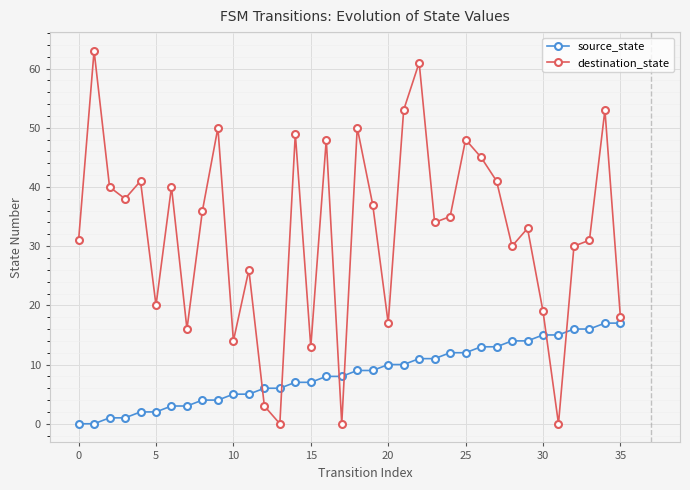

Reading right to left, list all the values displayed in this chart.

source_state: 17	17	16	16	15	15	14	14	13	13	12	12	11	11	10	10	9	9	8	8	7	7	6	6	5	5	4	4	3	3	2	2	1	1	0	0
destination_state: 18	53	31	30	0	19	33	30	41	45	48	35	34	61	53	17	37	50	0	48	13	49	0	3	26	14	50	36	16	40	20	41	38	40	63	31